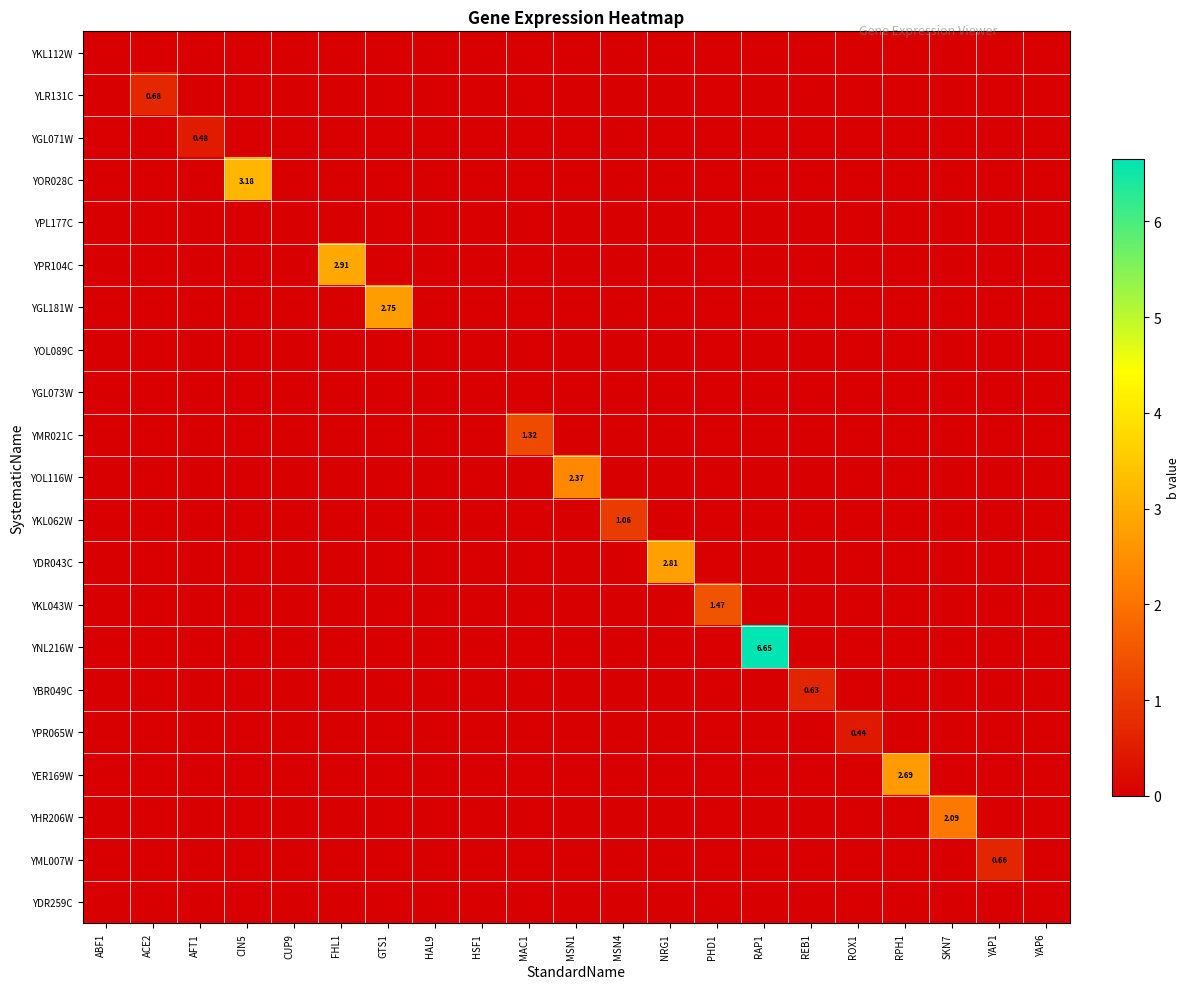

True or false: YOL116W has a value of 0.0 at MSN4.

True